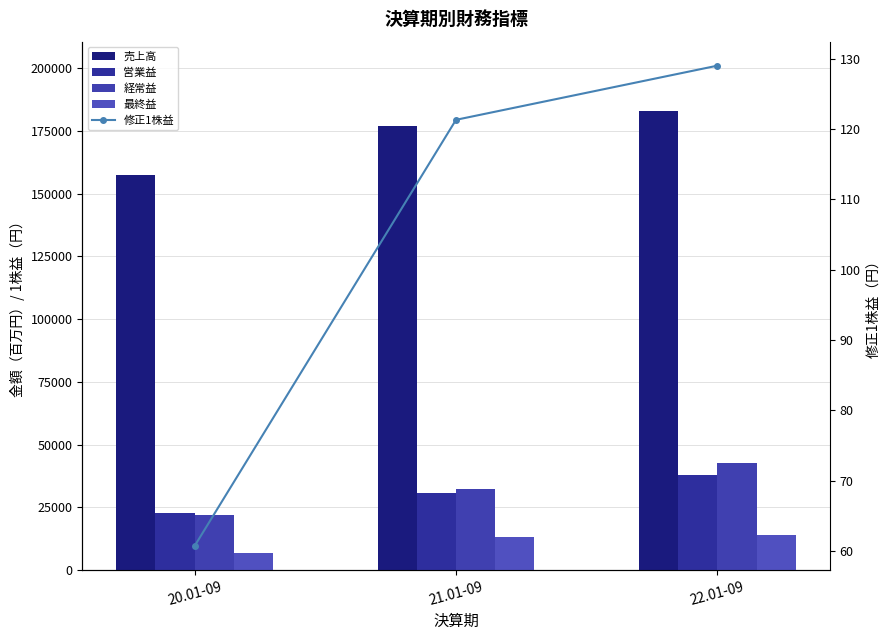

Reading right to left, extract all data points from this chart.

売上高: 183134.0	176951.0	157311.0
営業益: 38010.0	30633.0	22518.0
経常益: 42438.0	32222.0	21903.0
最終益: 13854.0	13300.0	6741.0
修正1株益: 129.0	121.3	60.7